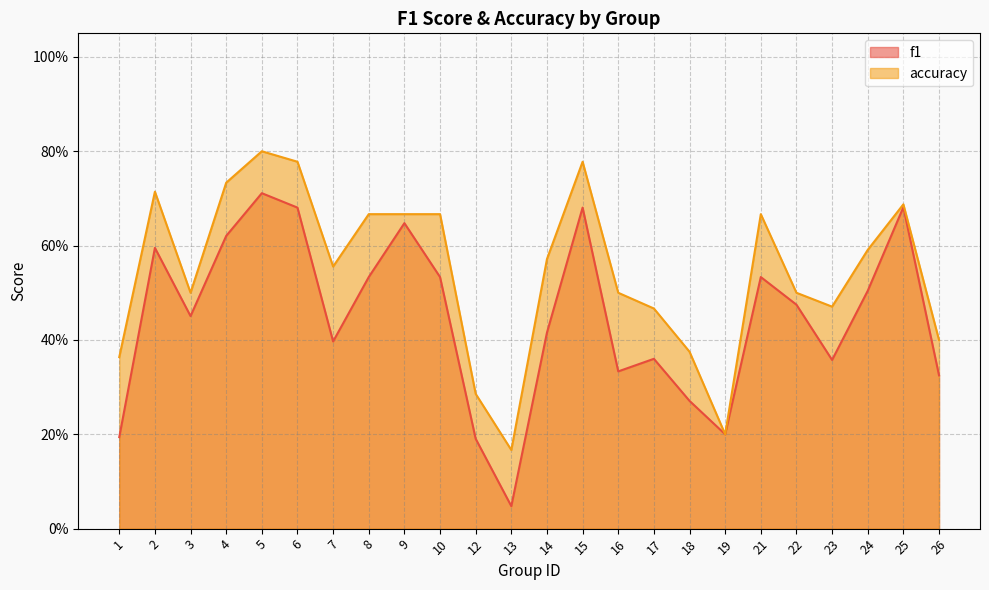

In f1, how many points are higher than both neighbors (excluding endpoints)?

7